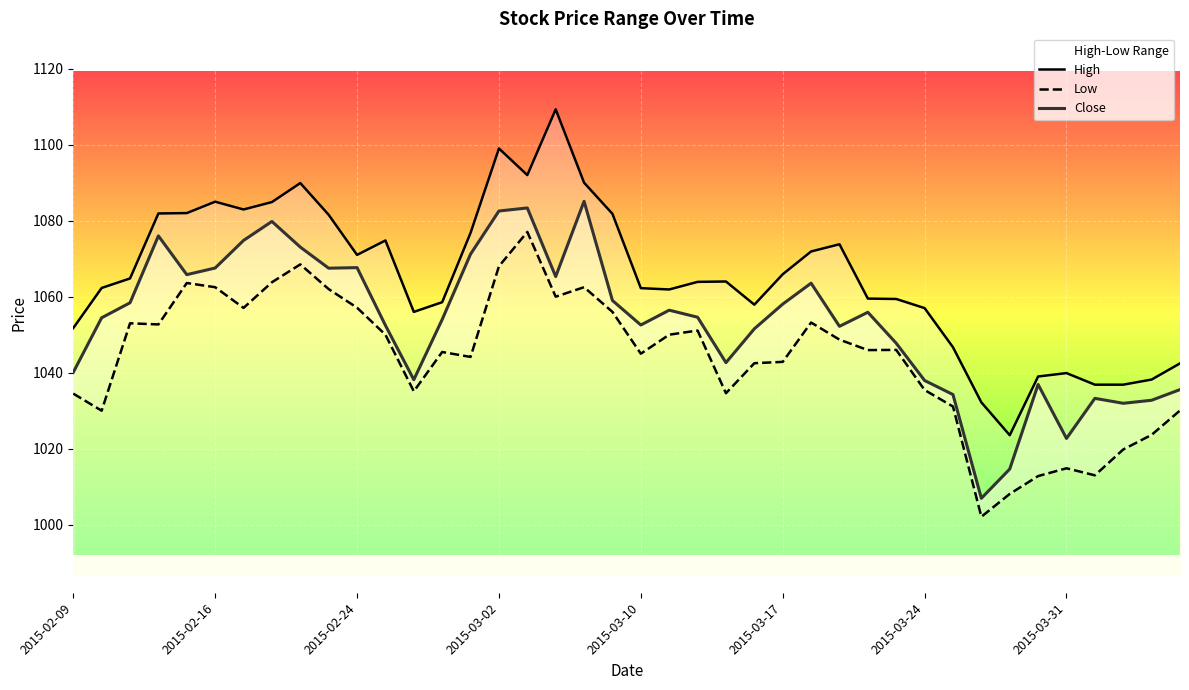

How many distinct data groups are displayed?

3